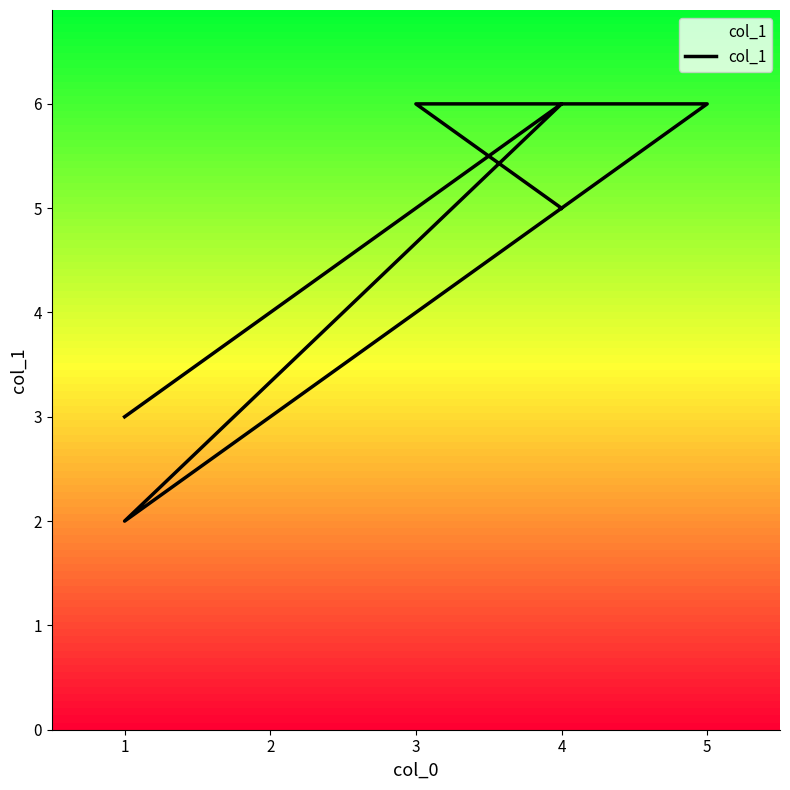

How many distinct data groups are displayed?

1